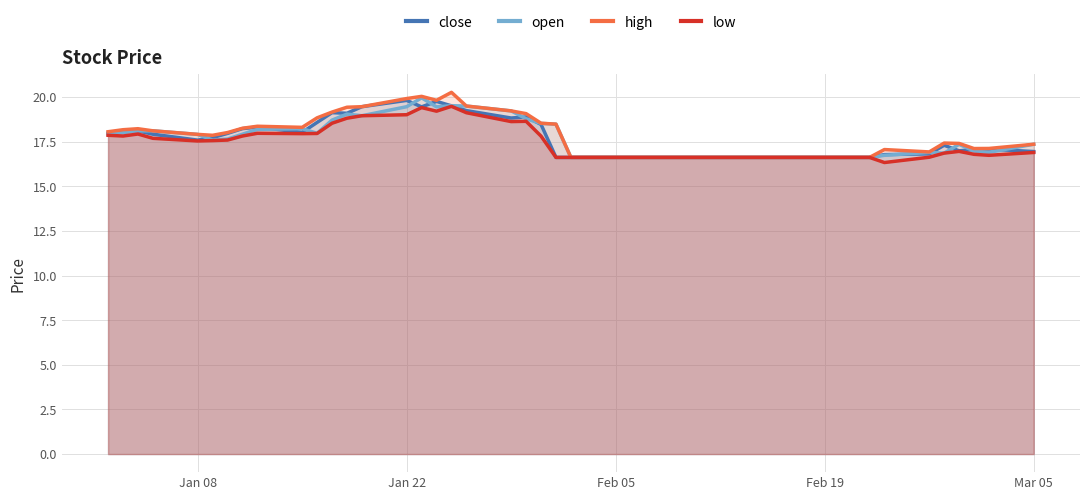

True or false: low and open cross at least once.

False